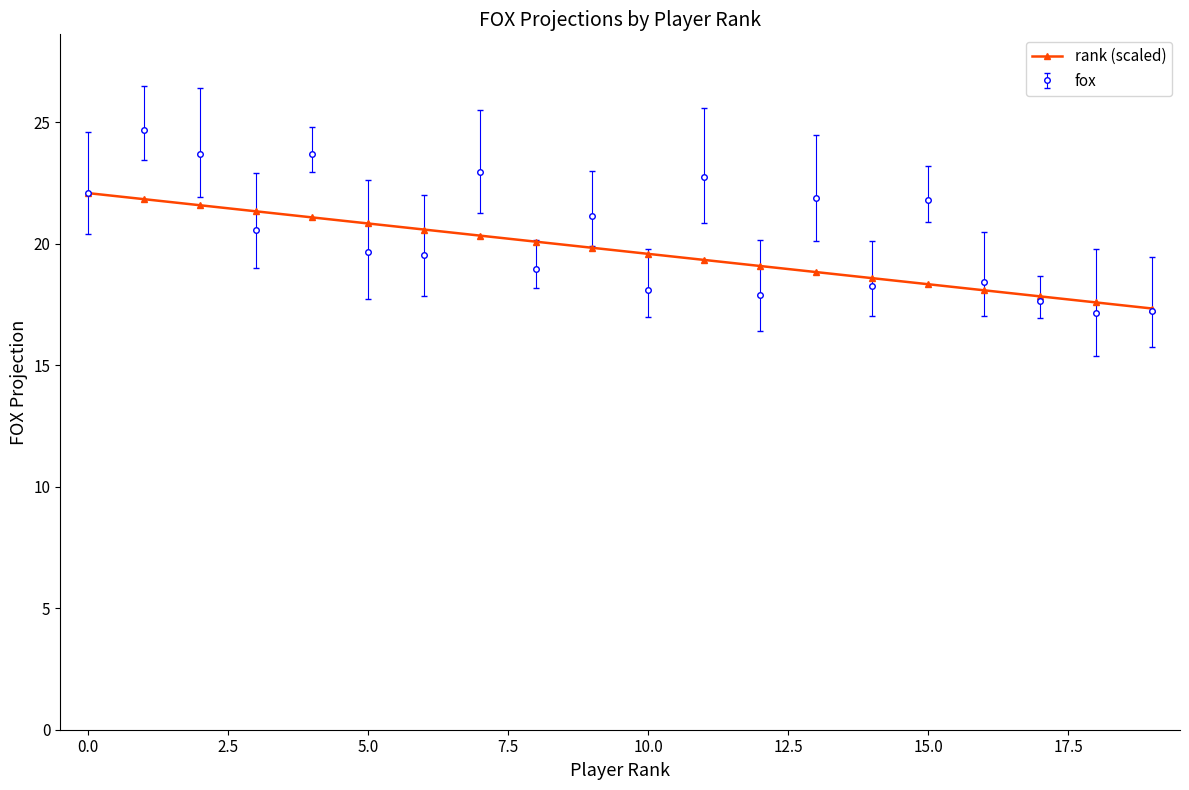

Rank the series by their maximum value, from highest to lowest.

fox, rank (scaled)